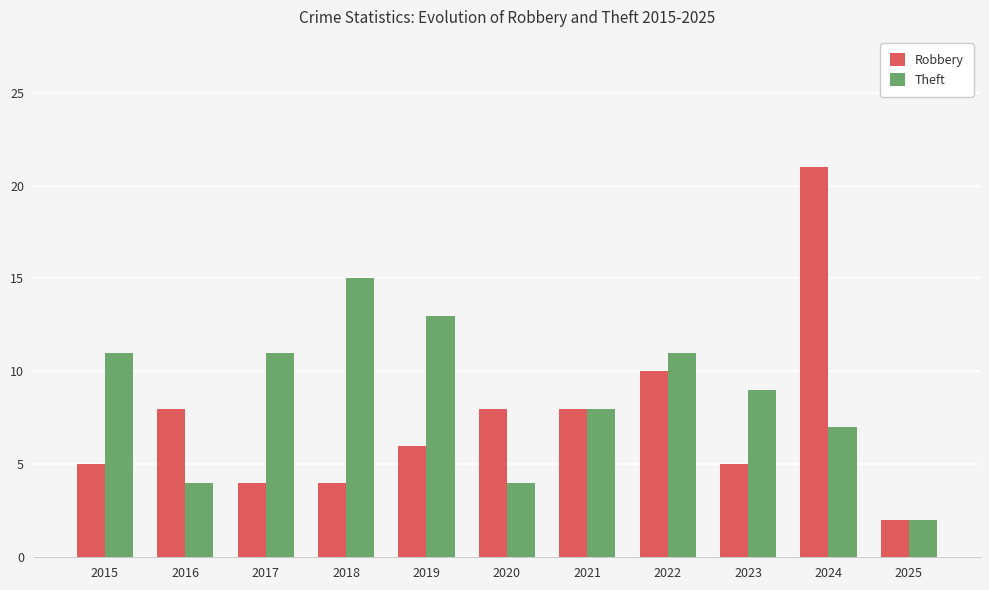

Rank the series by their average value, from highest to lowest.

Theft, Robbery